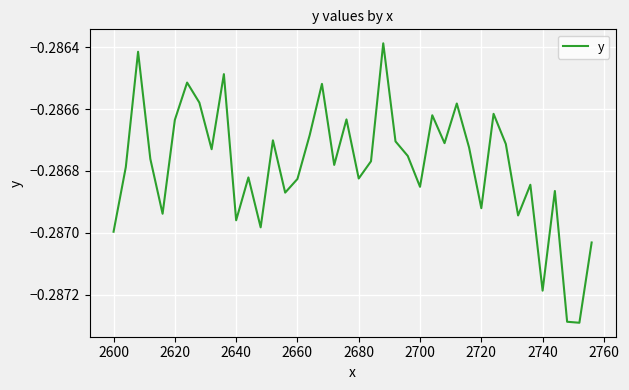

Count the number of categories in the chart.

40